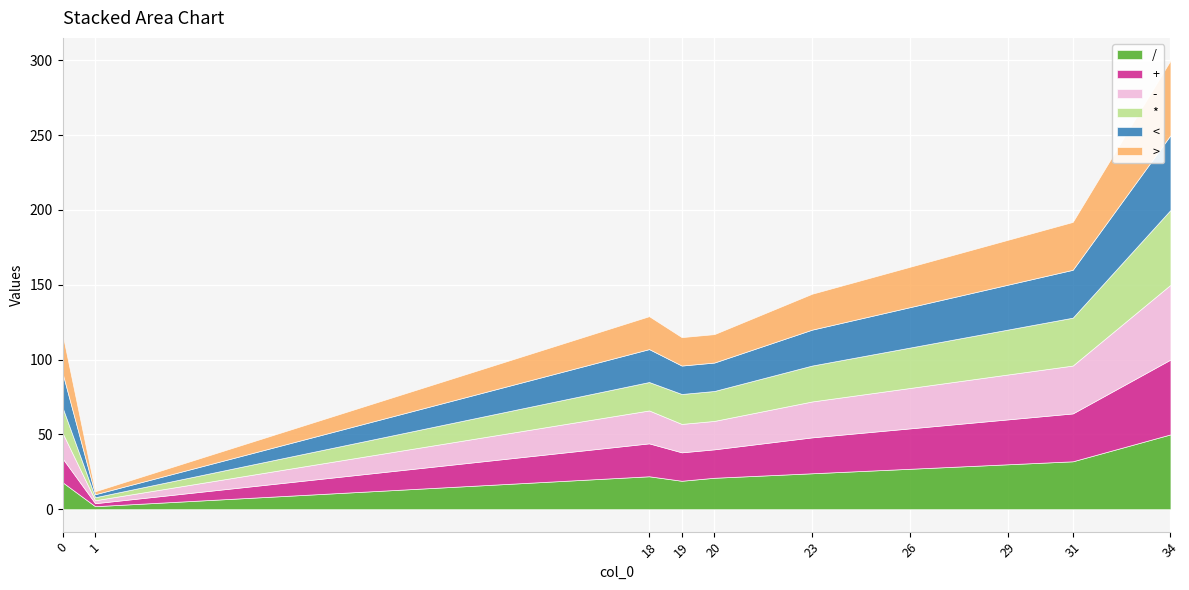

What is the value of the - point at the 4th from the left?

19